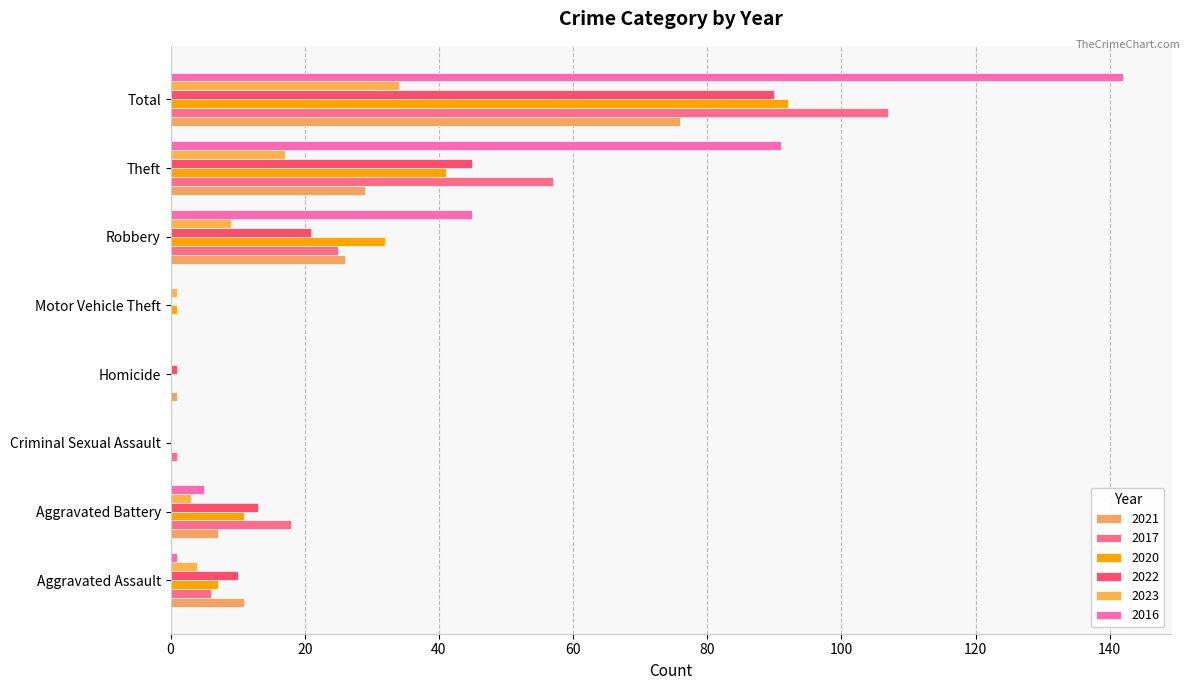

What is the difference between the maximum and minimum values in the 2020 series?

92